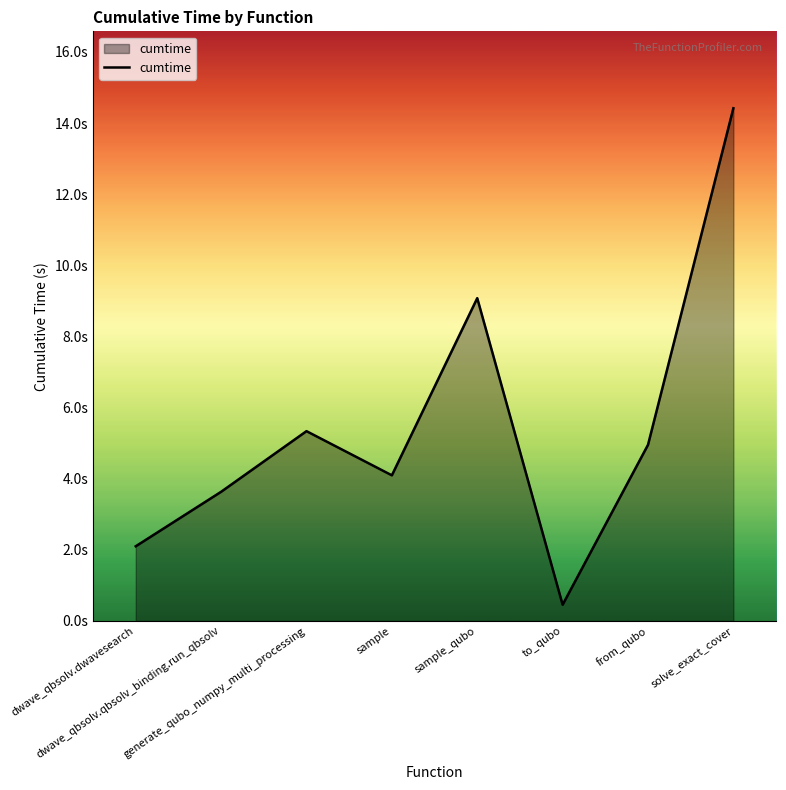

What is the approximate value at sample?

4.1